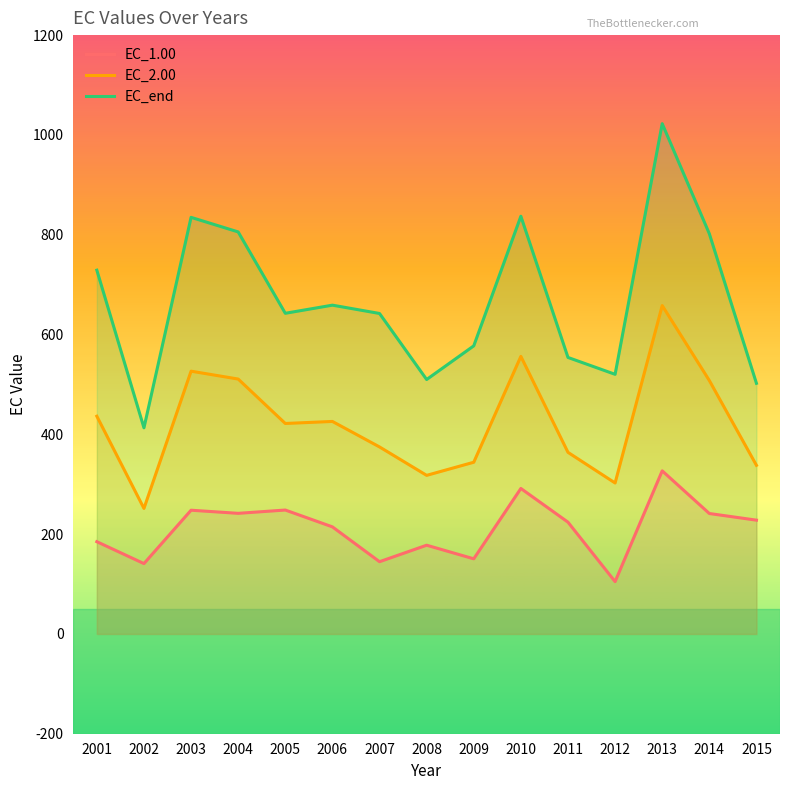

What is the value of the EC_2.00 point at the 14th from the left?

507.8